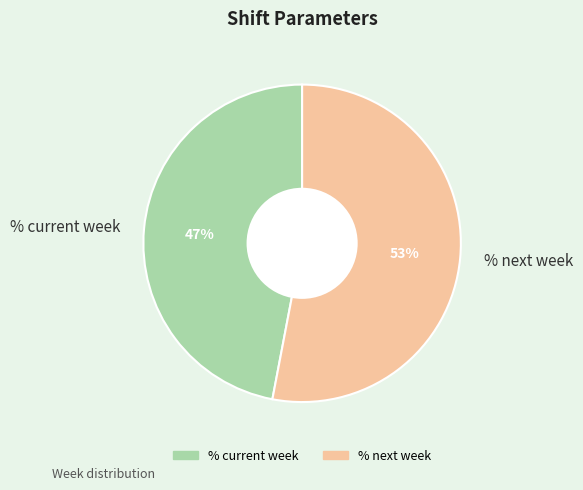

Is it true that % next week is 53% of the pie?

True